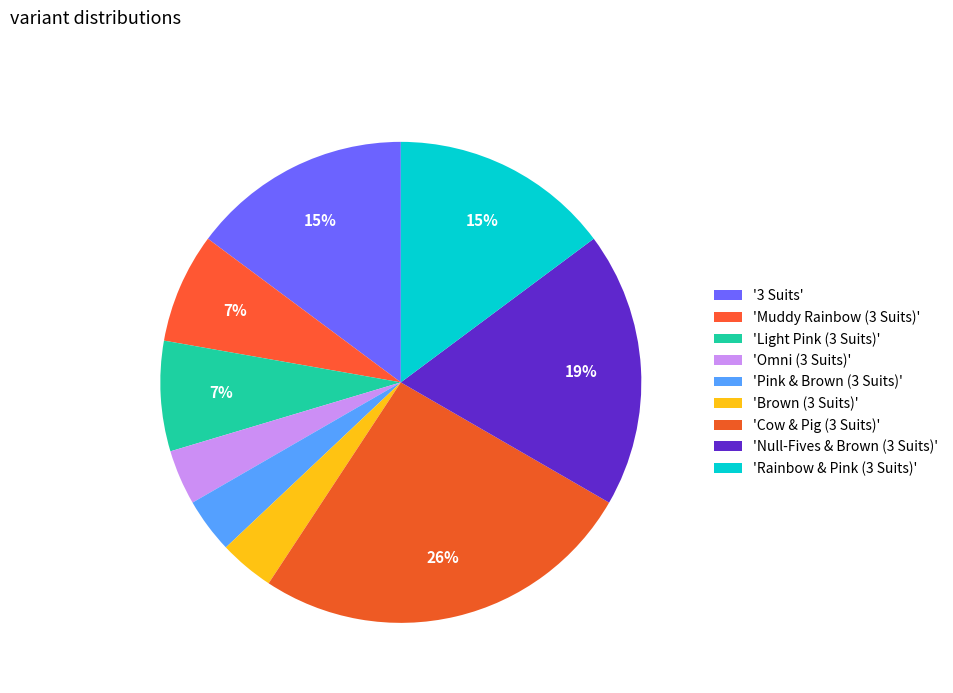

Does any single category account for the majority?

No